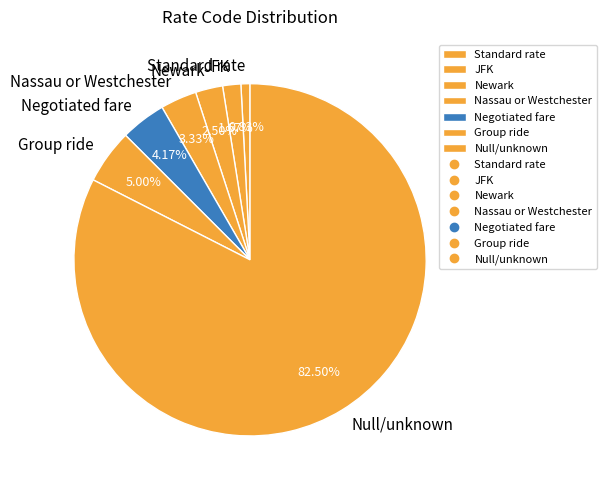

What is the smallest slice in the pie chart?

Standard rate